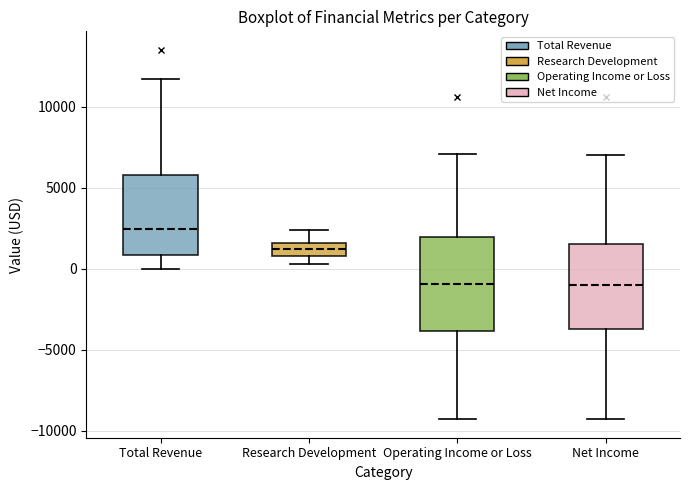

Which box has the highest median line?

Total Revenue